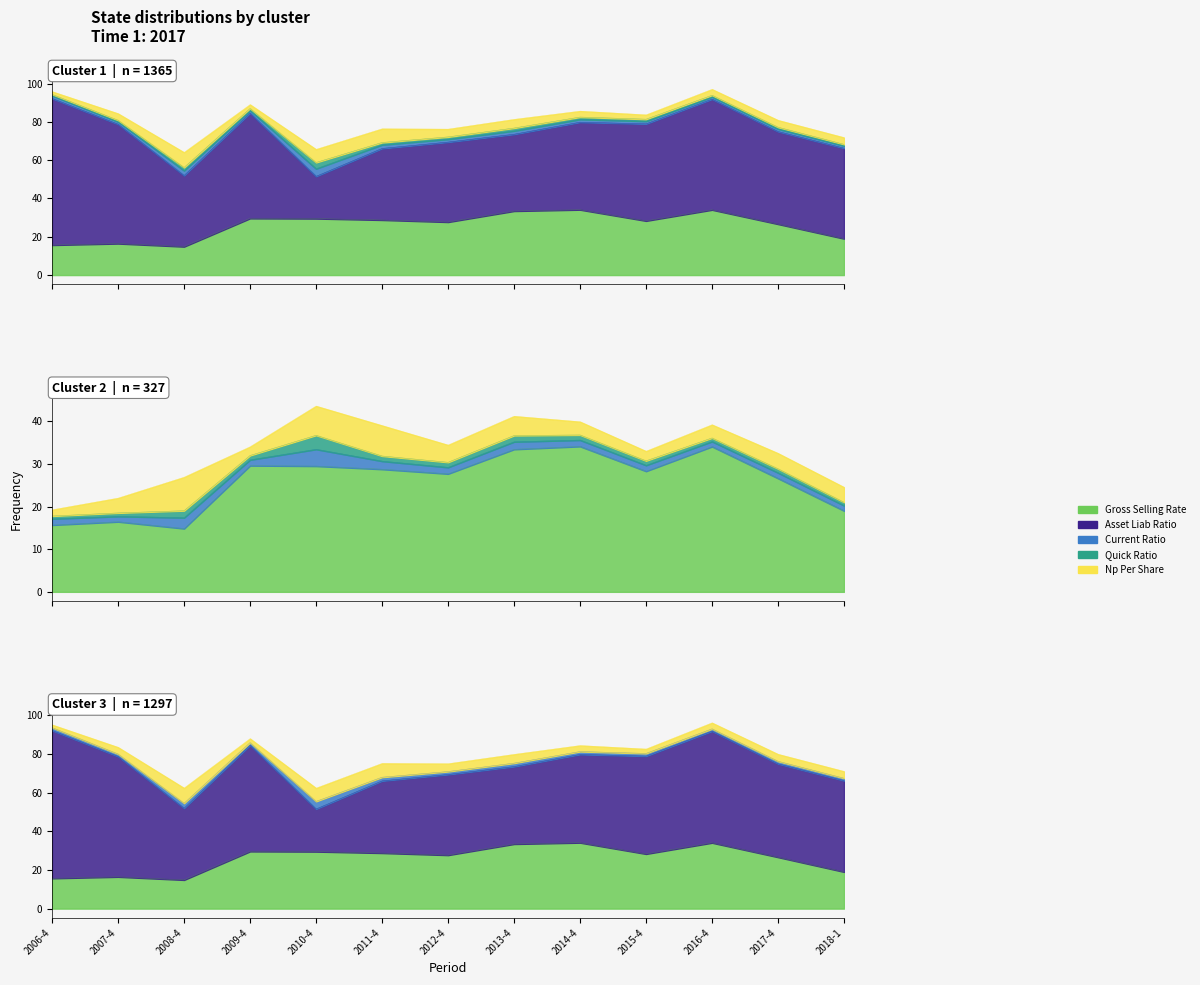

List the labels in order of gross_selling_rate value, smallest first.

2008-4, 2006-4, 2007-4, 2018-1, 2017-4, 2012-4, 2015-4, 2011-4, 2010-4, 2009-4, 2013-4, 2016-4, 2014-4